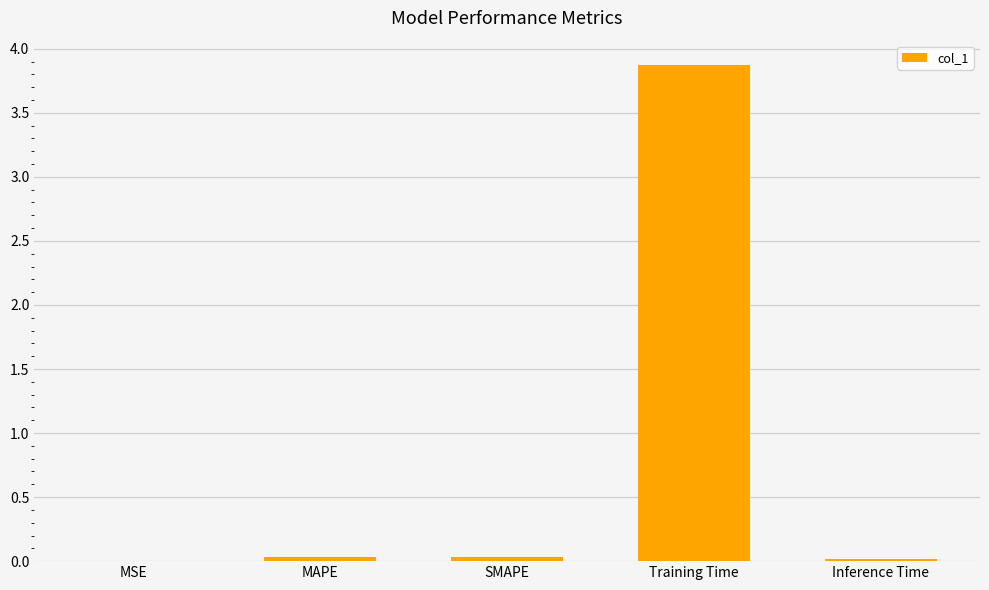

The value at Inference Time is 0.0. True or false?

True